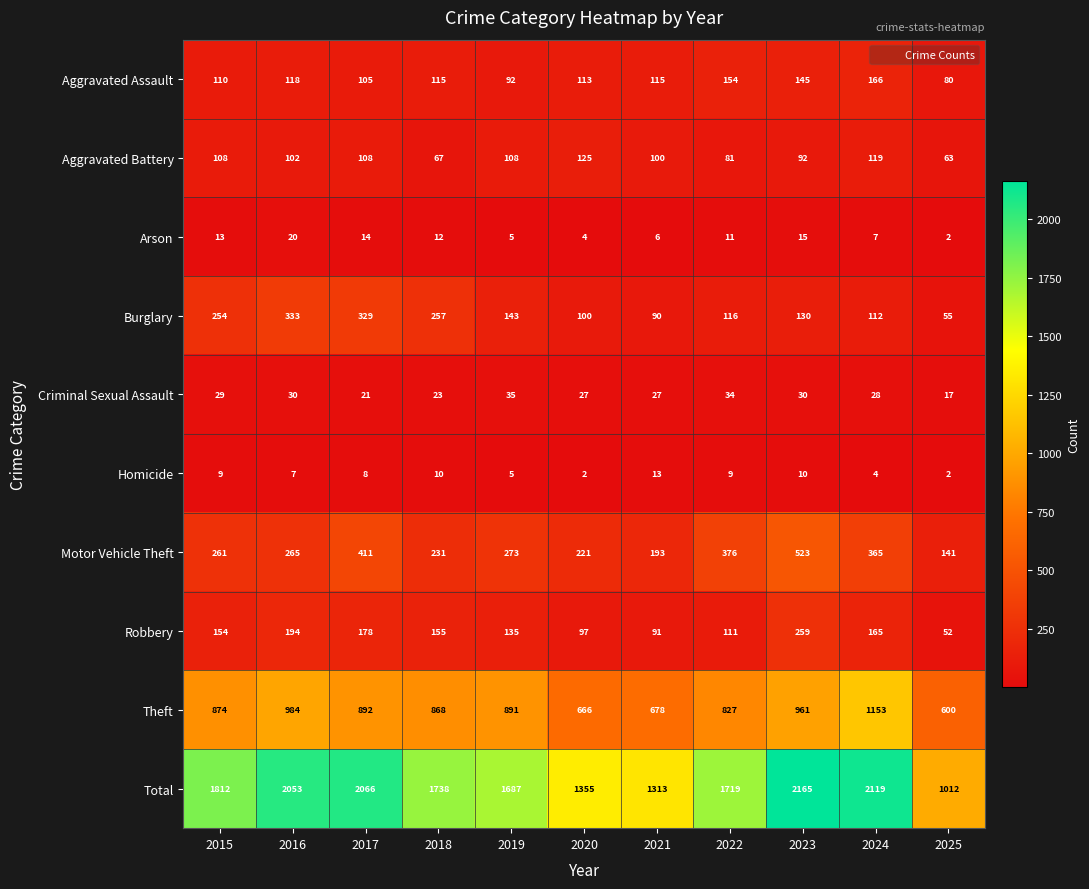

Which series has the widest spread of values?

Total